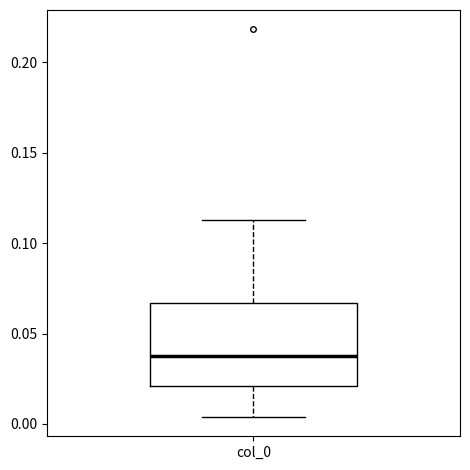

Where does the upper whisker of the box for col_0 end on the y-axis? The values are not printed on the chart, so give them approximately, as read against the axis.

0.115